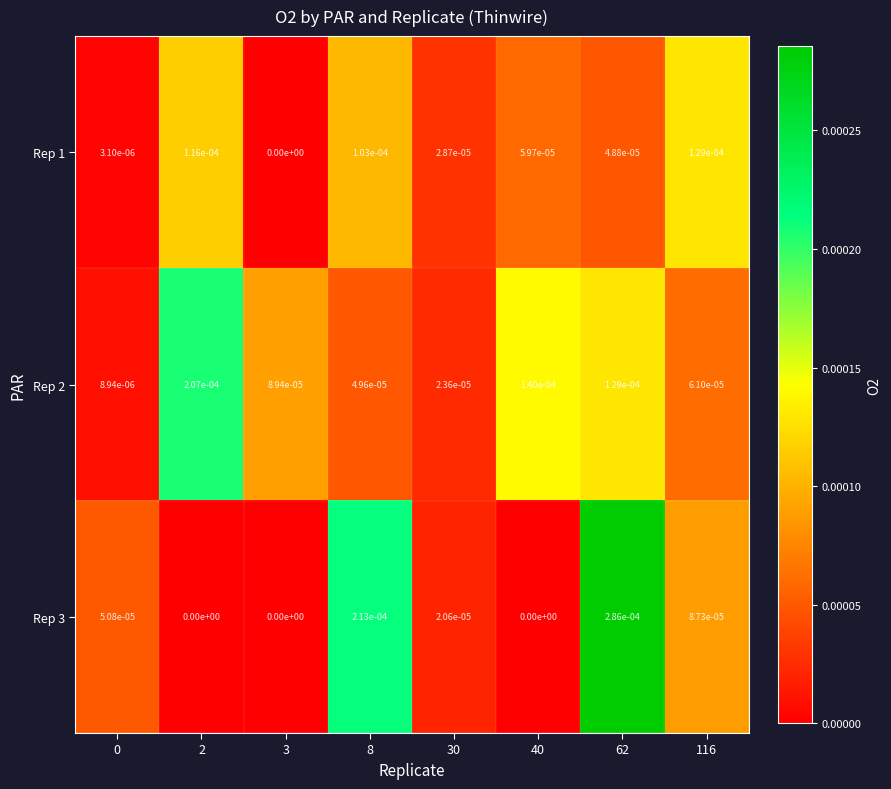

Is it true that Rep 1 equals 0.0 at 8?

True